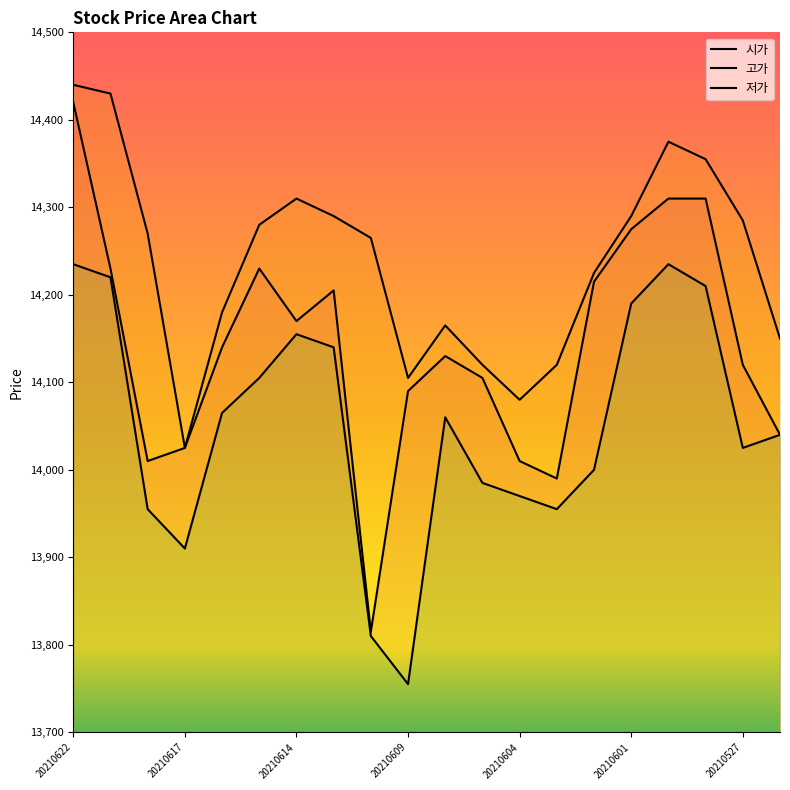

What is the value of the 고가 point at the 18th from the left?

14355